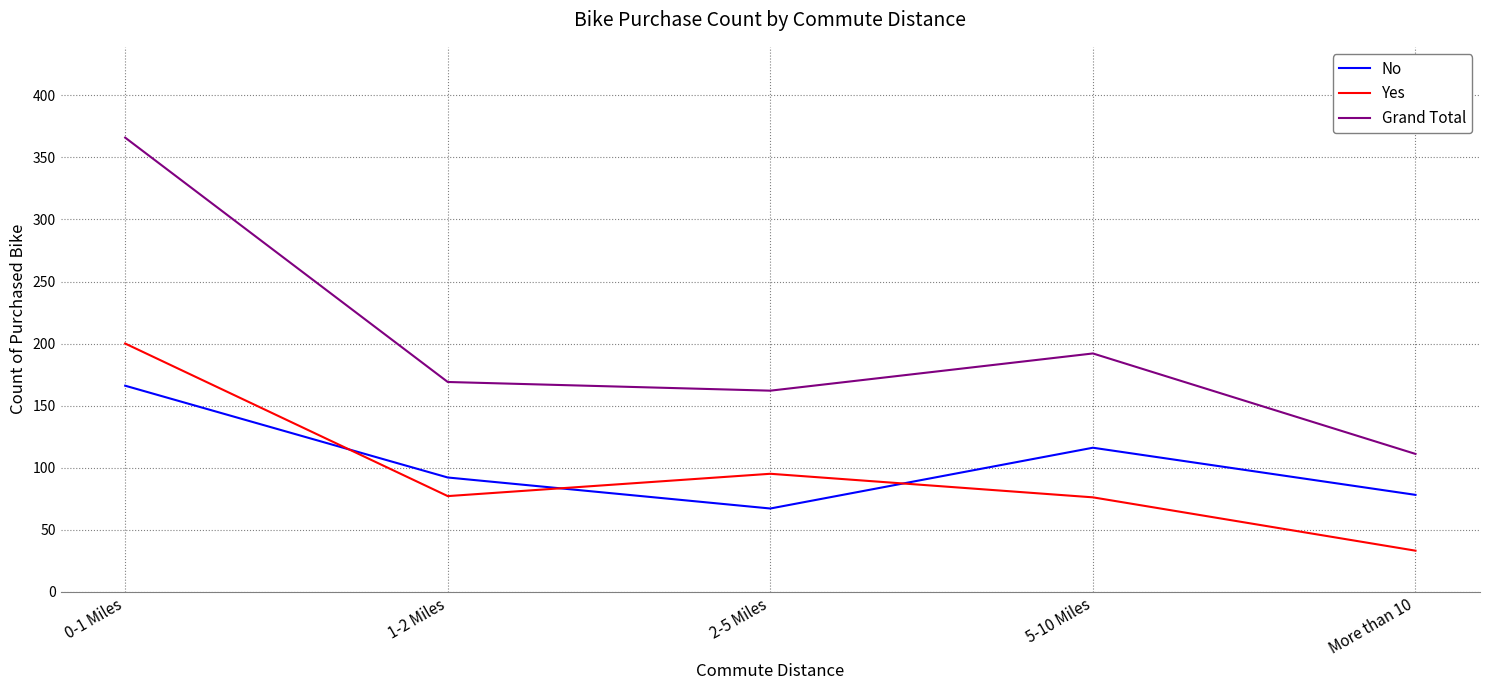

Between which two adjacent categories do No and Yes first intersect?

0-1 Miles and 1-2 Miles